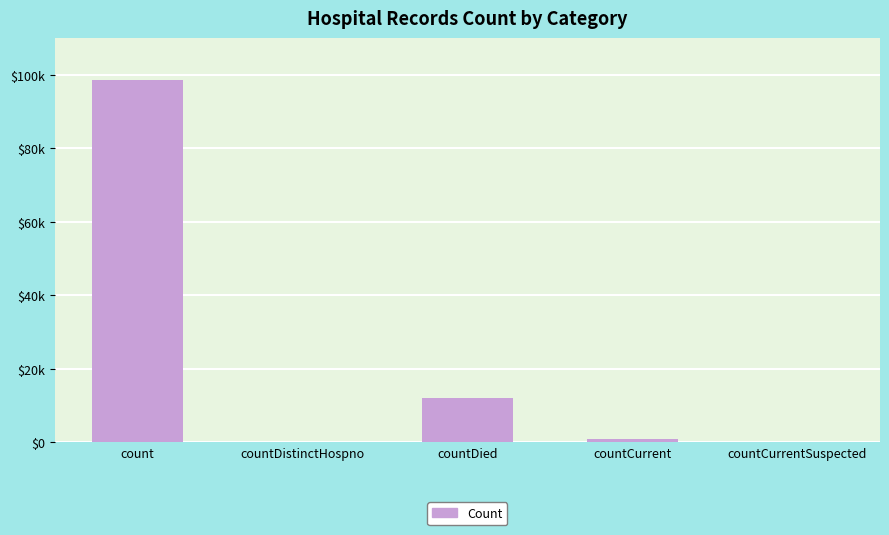

Does the chart contain stacked bars?

No